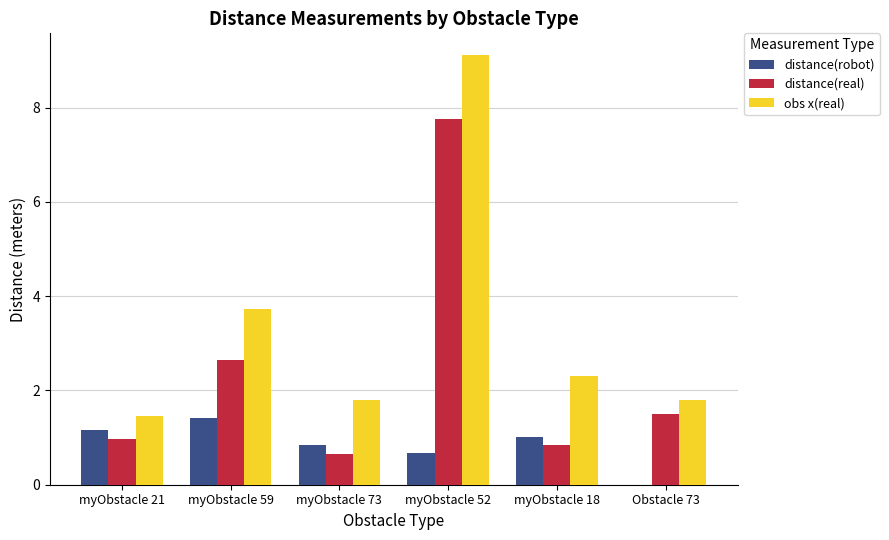

True or false: distance(robot) has a value of 0.7 at myObstacle 52.

True